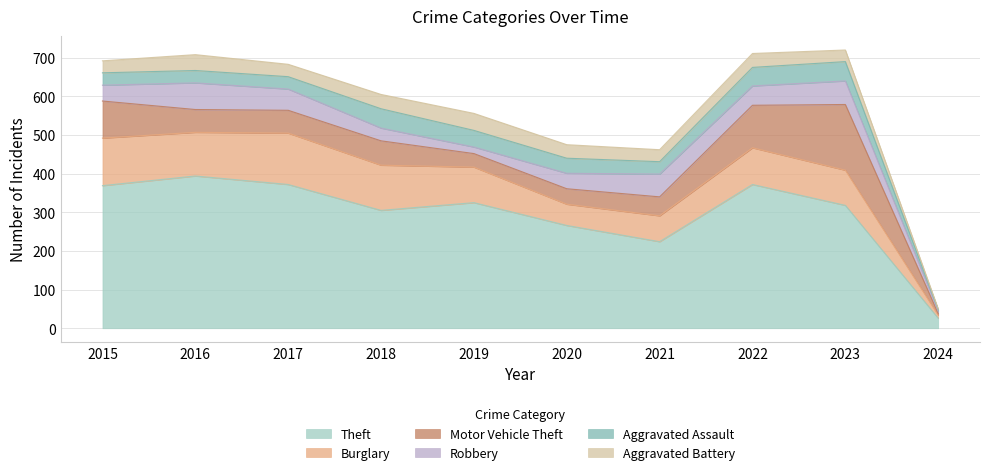

What is the sum of all Theft values?

2971